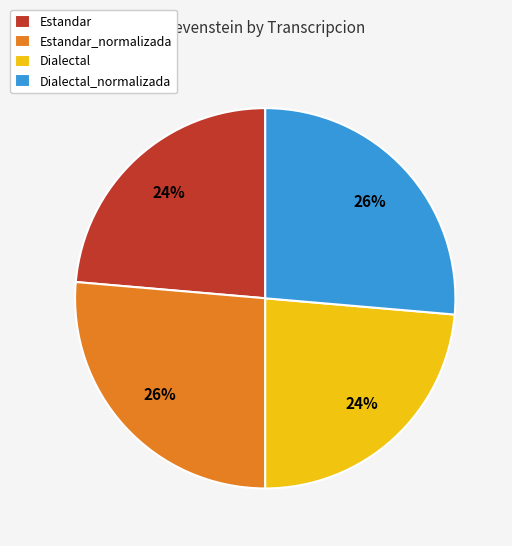

True or false: Dialectal_normalizada accounts for 18% of the total.

False